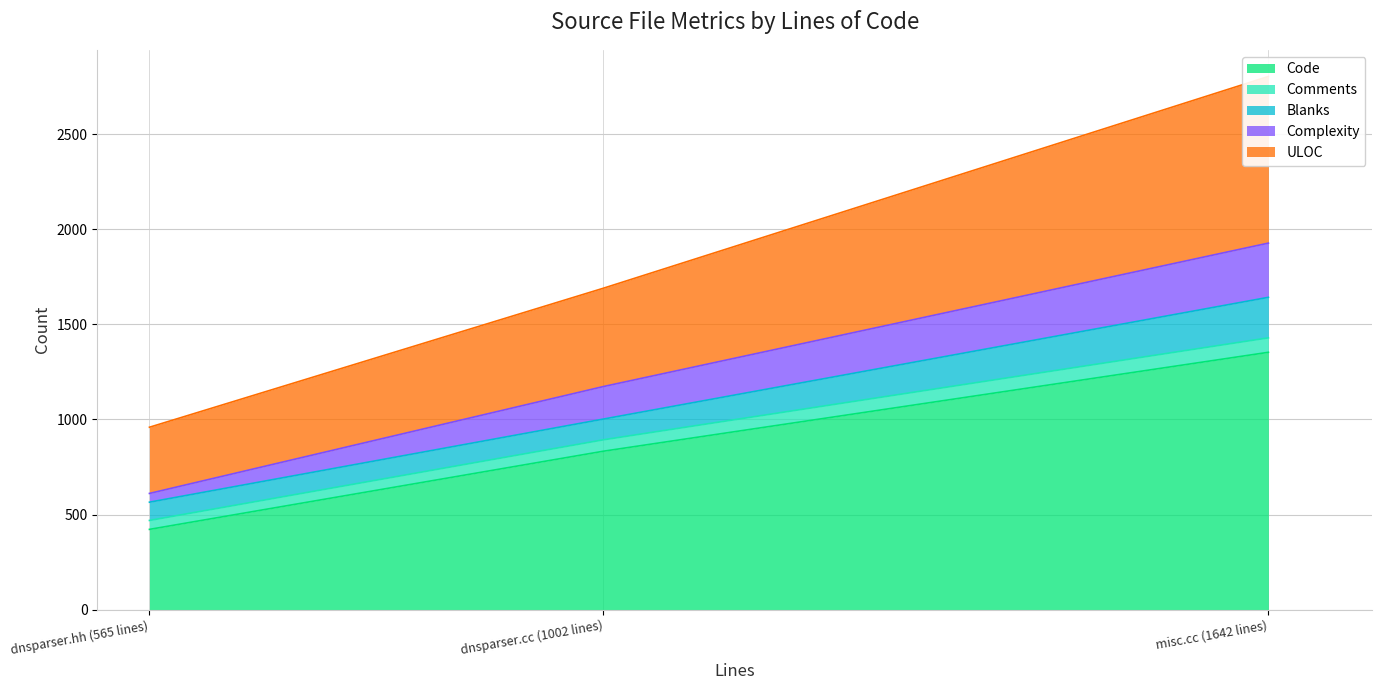

Rank the series at dnsparser.hh (565 lines) from highest to lowest value.

Code, ULOC, Blanks, Comments, Complexity